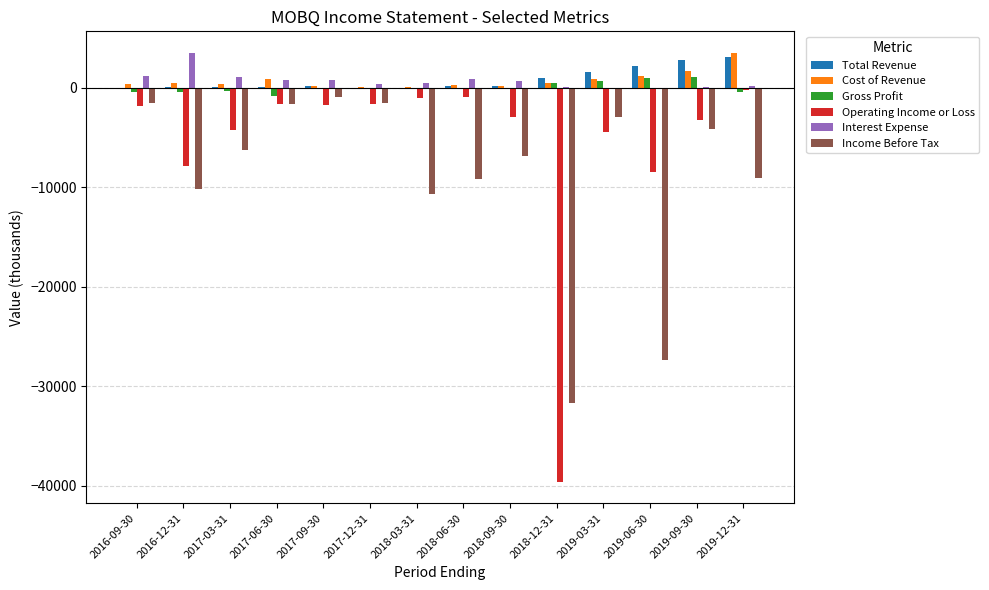

What is the spread (max minus min) of values at 2016-09-30?

3000